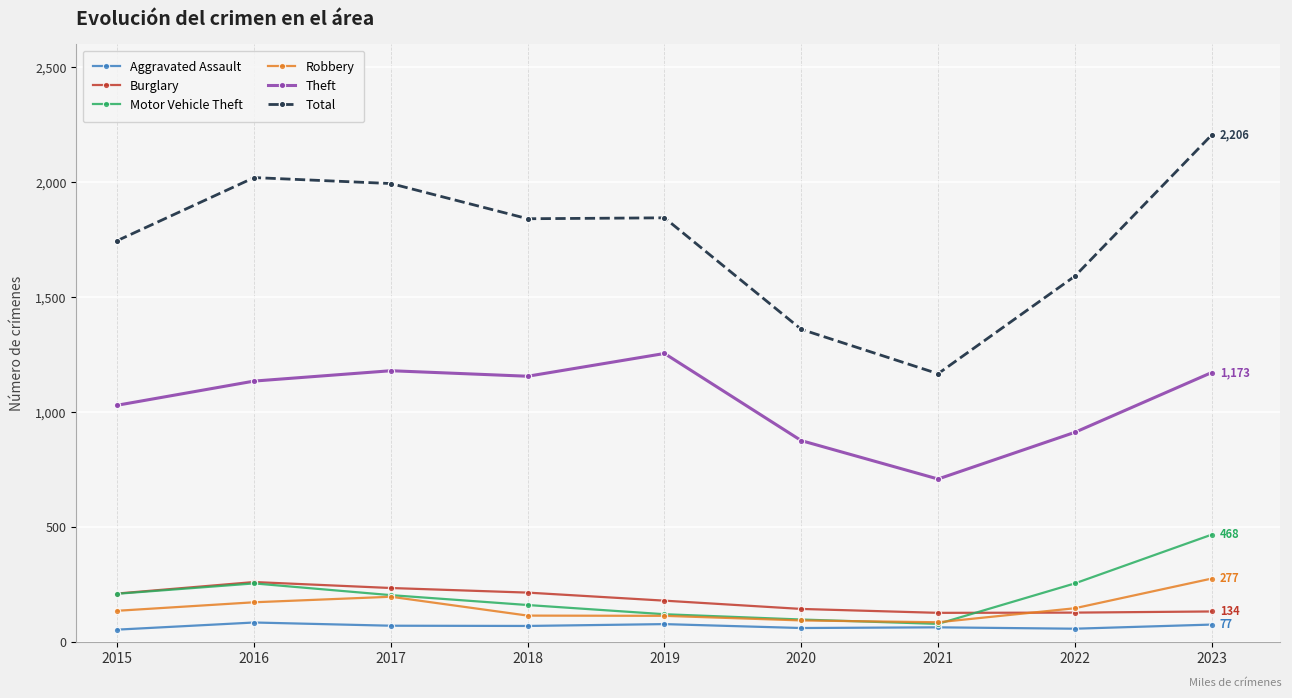

What is the sum of all Motor Vehicle Theft values?

1859